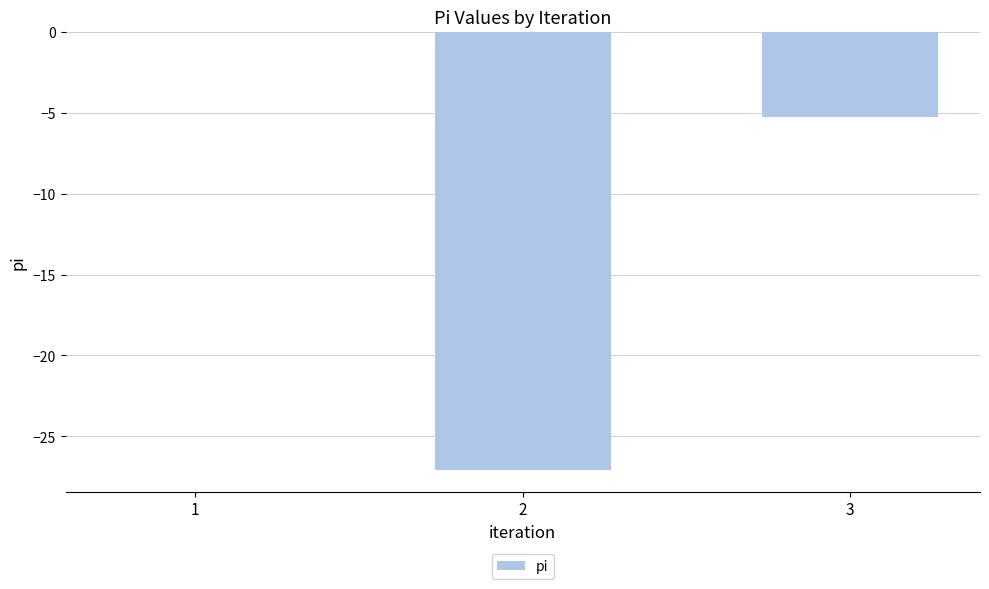

What is the change in value from 1 to 3?

-5.3